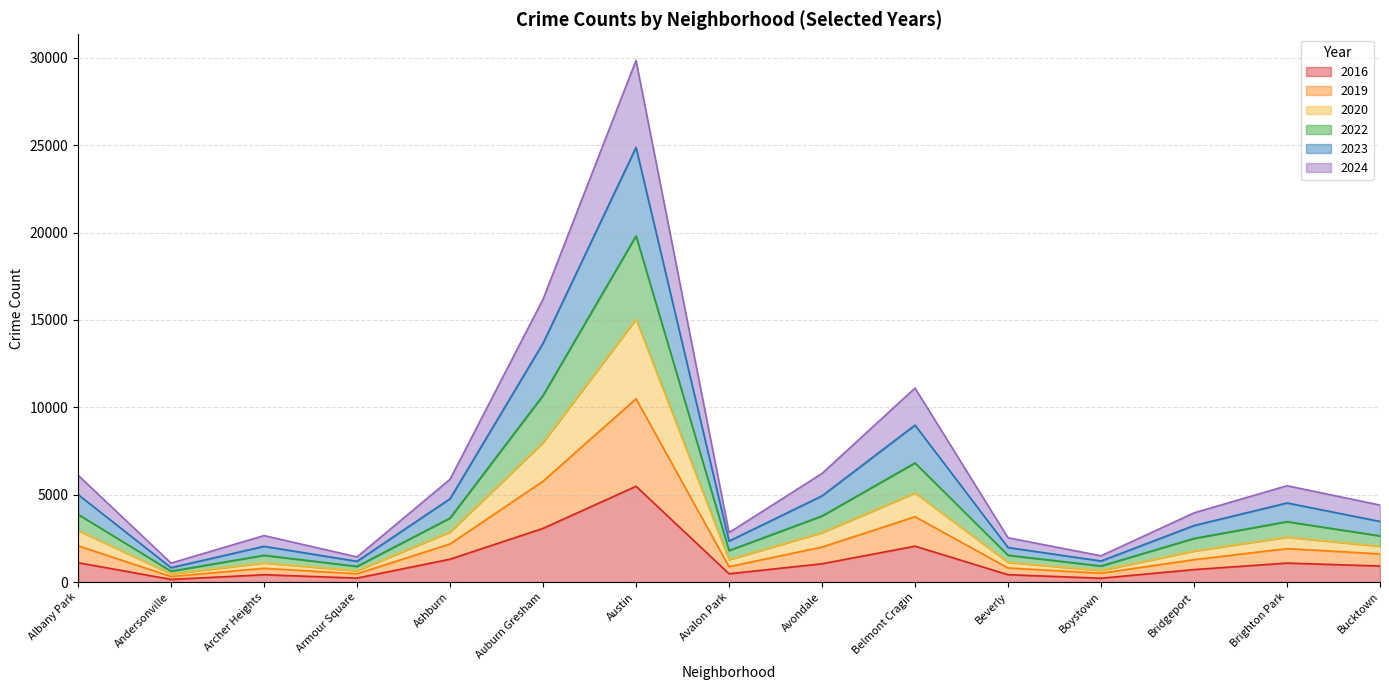

List the labels in order of 2023 value, smallest first.

Andersonville, Armour Square, Boystown, Beverly, Archer Heights, Avalon Park, Bridgeport, Bucktown, Brighton Park, Ashburn, Albany Park, Avondale, Belmont Cragin, Auburn Gresham, Austin